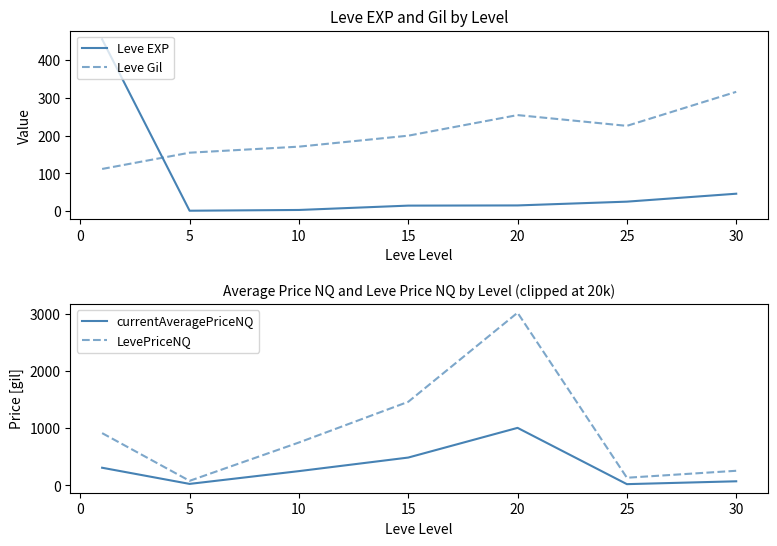

What is the smallest value displayed?

1.5